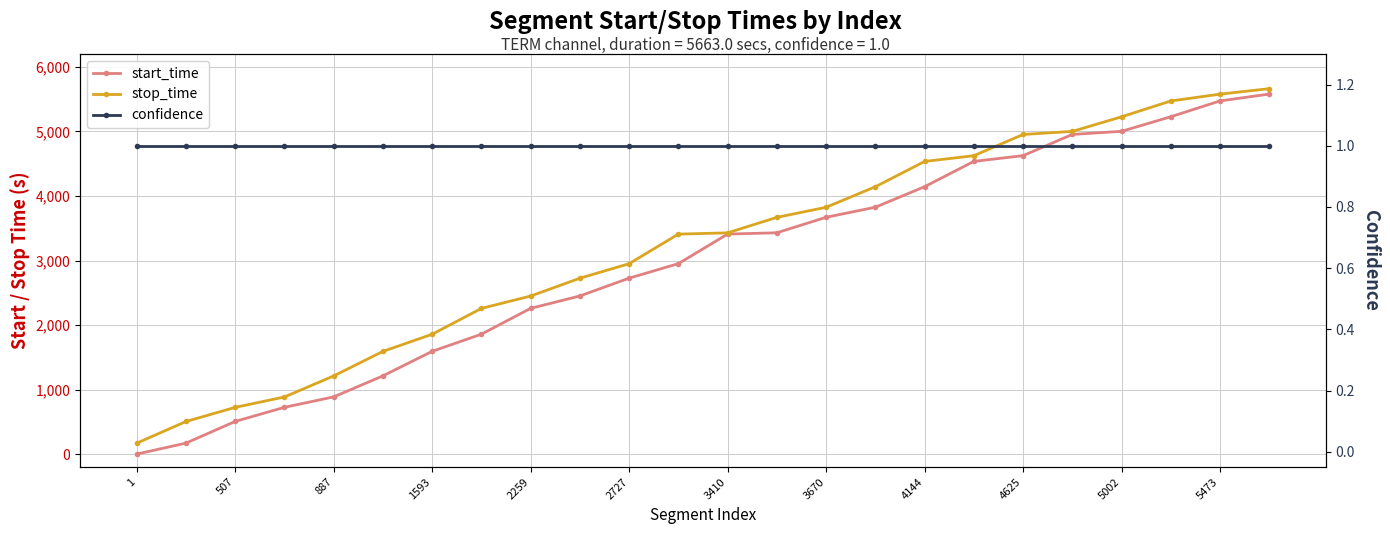

True or false: start_time and stop_time intersect in this chart.

False